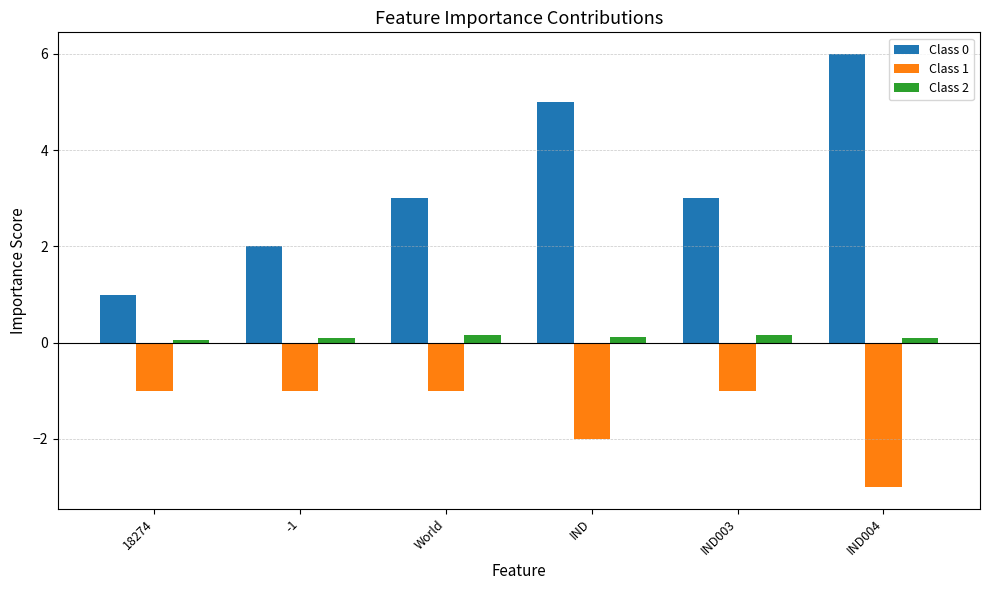

Is it true that Class 2 equals 0.1 at 18274?

True